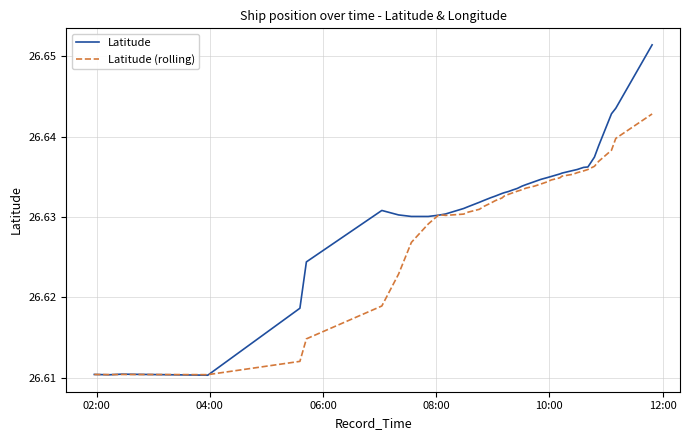

Rank the series by their maximum value, from highest to lowest.

Latitude, Latitude (rolling)